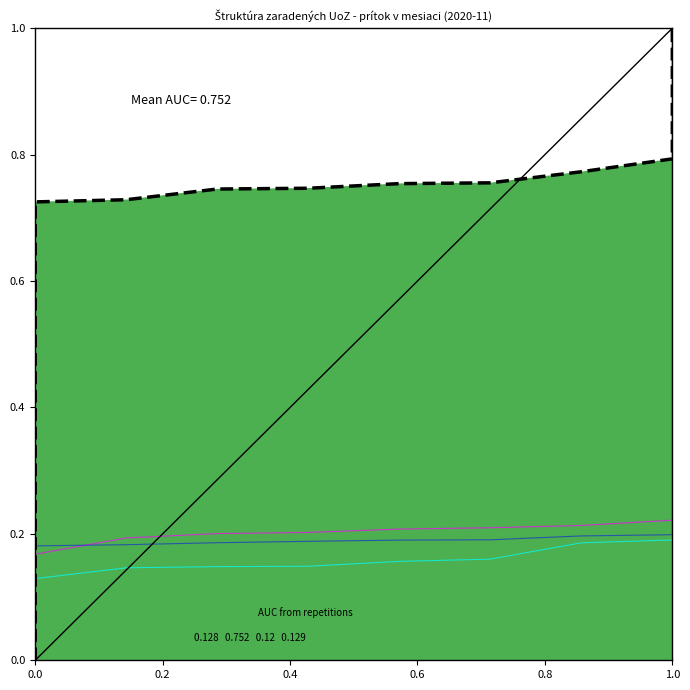

True or false: 25-29r. has more than 2 points higher than both neighbors.

False